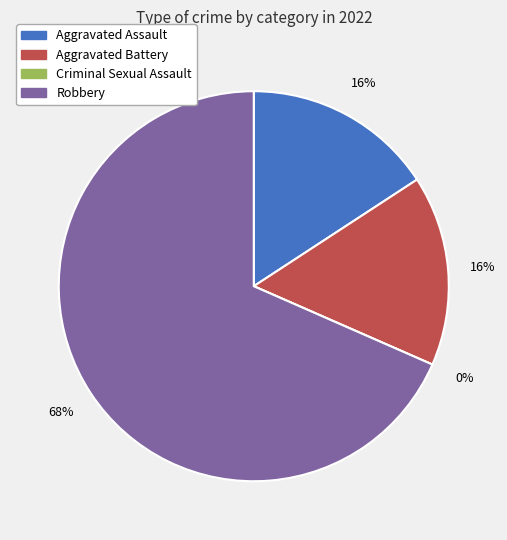

To the nearest percent, what is the difference between the largest and smallest slice percentages?

68%